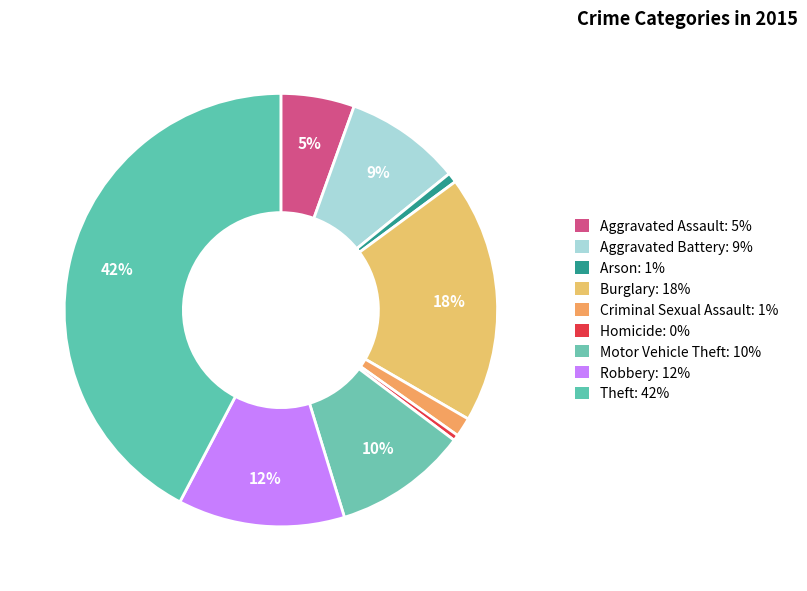

True or false: Aggravated Assault accounts for 1% of the total.

False